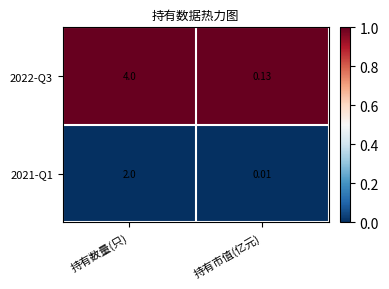

Where is 2022-Q3 nearest to the value 2?

持有市值(亿元)